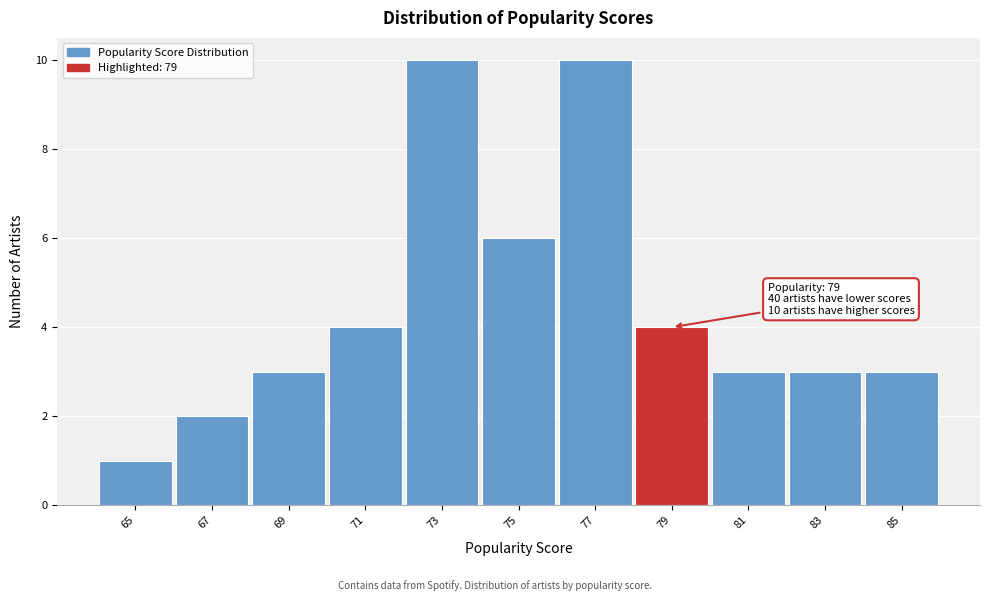

Reading left to right, what are all the values shown in this chart?

1	2	3	4	10	6	10	4	3	3	3